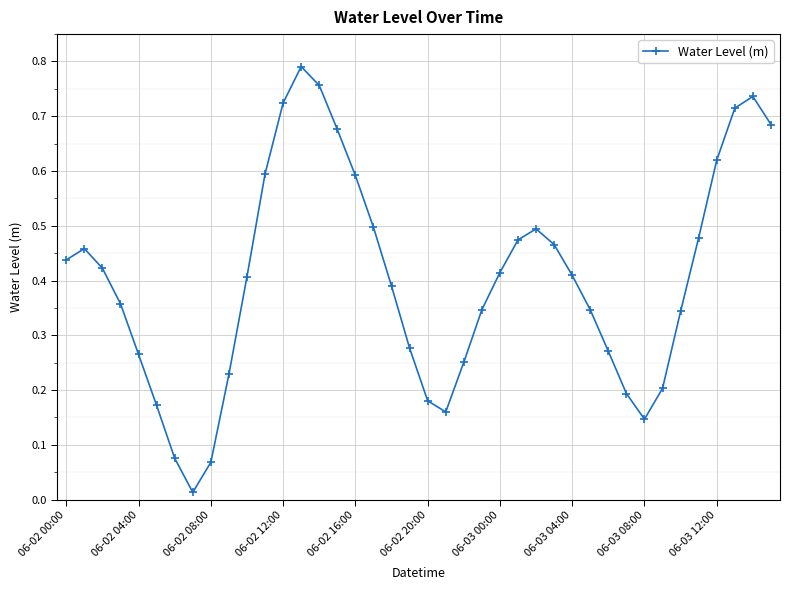

True or false: there are more than 0 points higher than both neighbors.

True